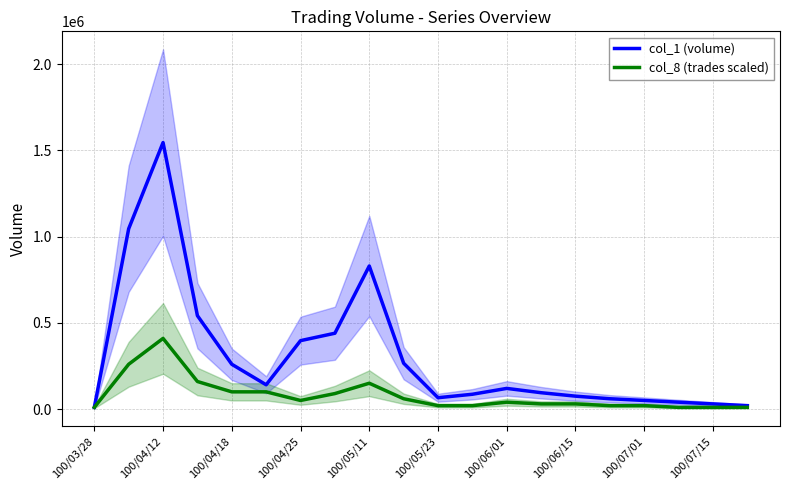

The value of col_1 (volume) at 100/04/25 is 397000. True or false?

True